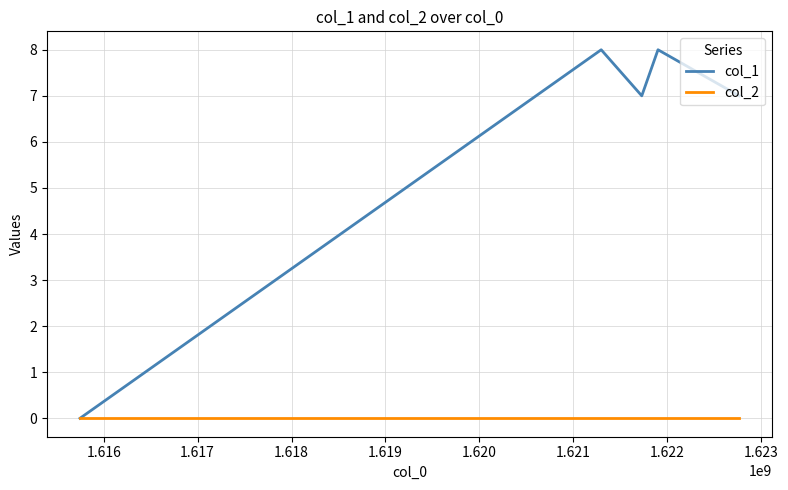

Which series has the largest total across all categories?

col_1